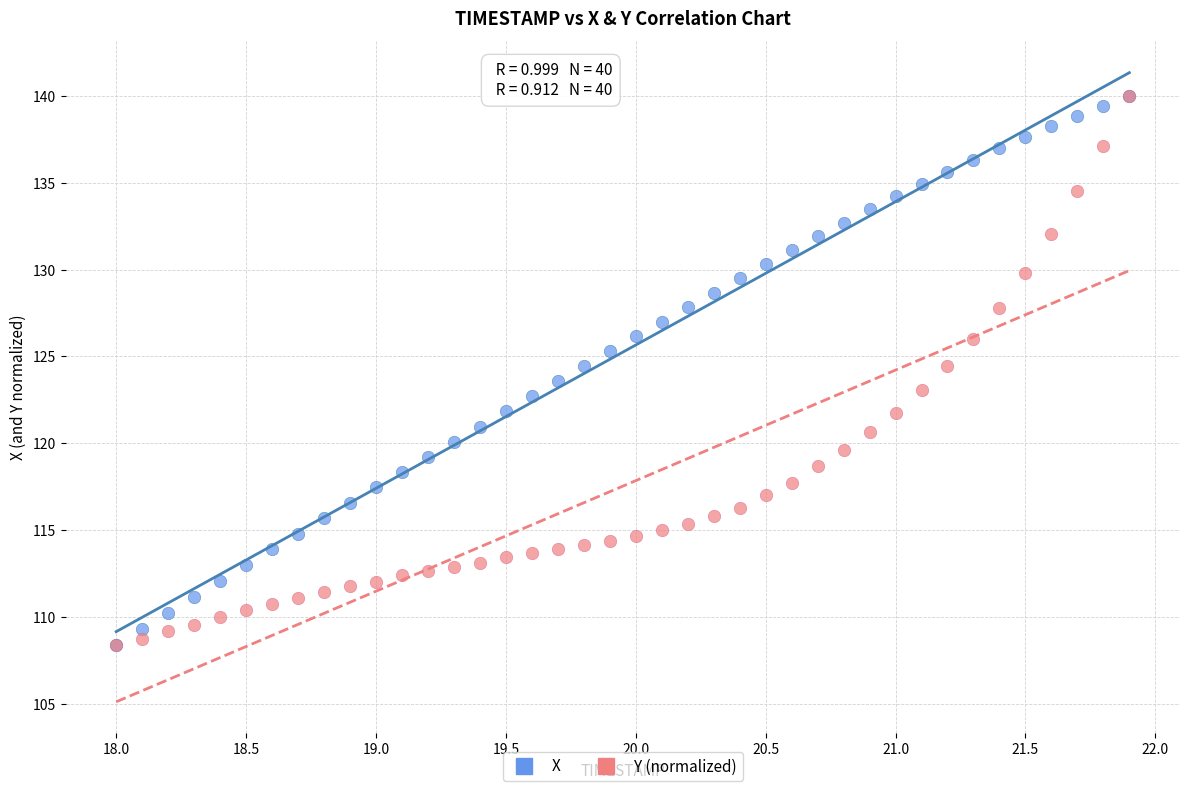

What are all the series names shown in the legend?

X, Y (normalized)